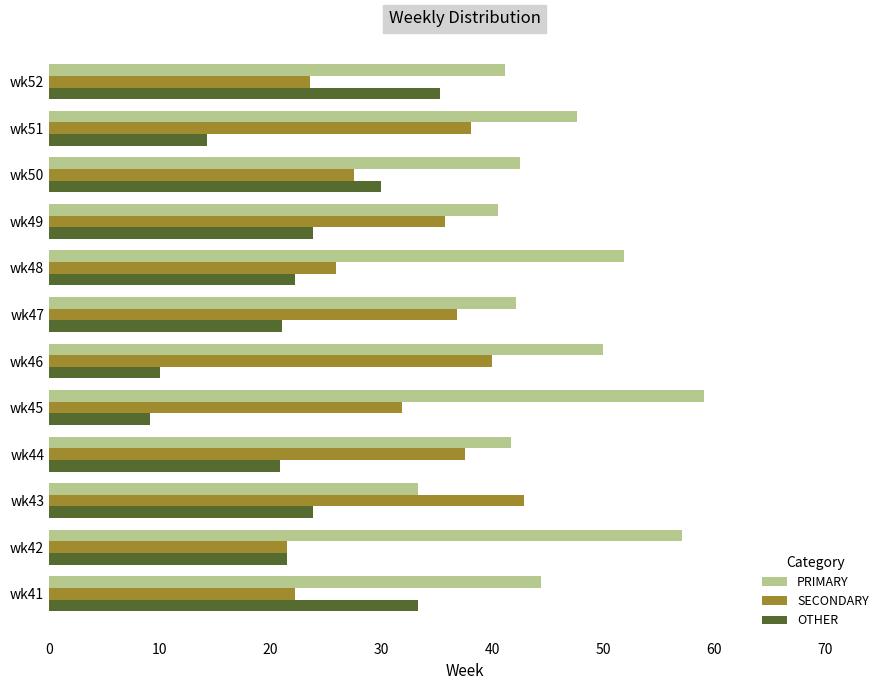

How many data points in SECONDARY are above 35?

6